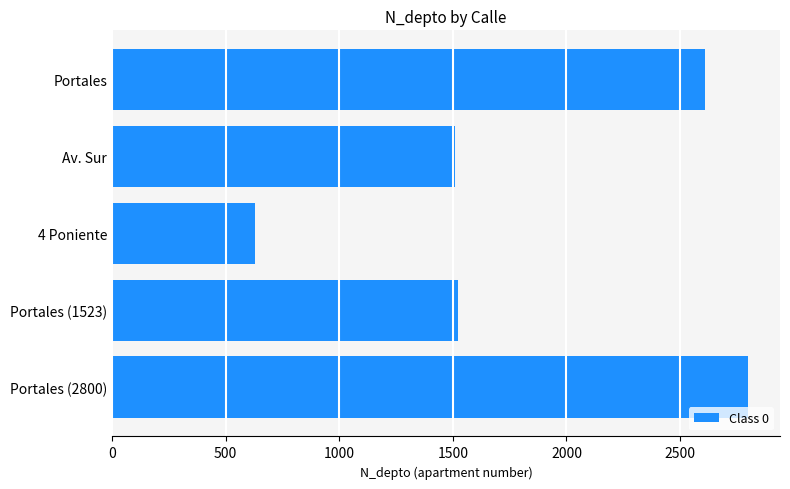

The chart shows a value of 2650 at Av. Sur. True or false?

False